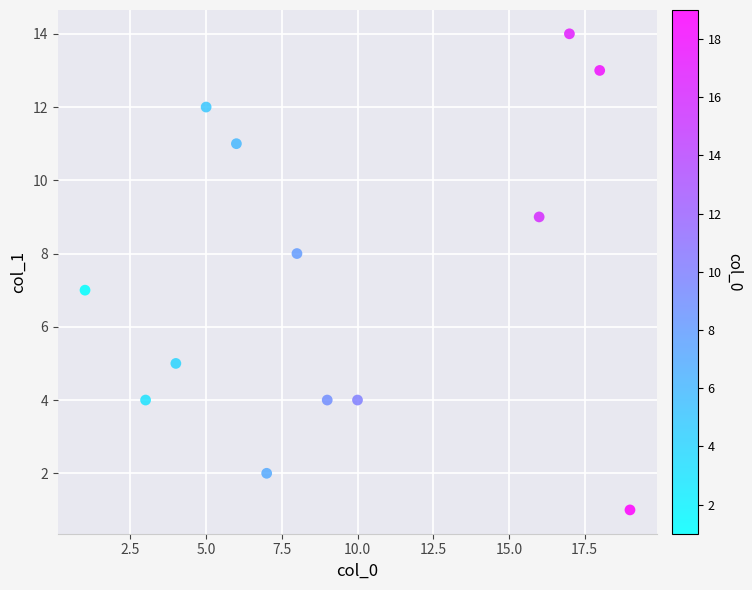

What is the range of Y values (max minus min)?

13